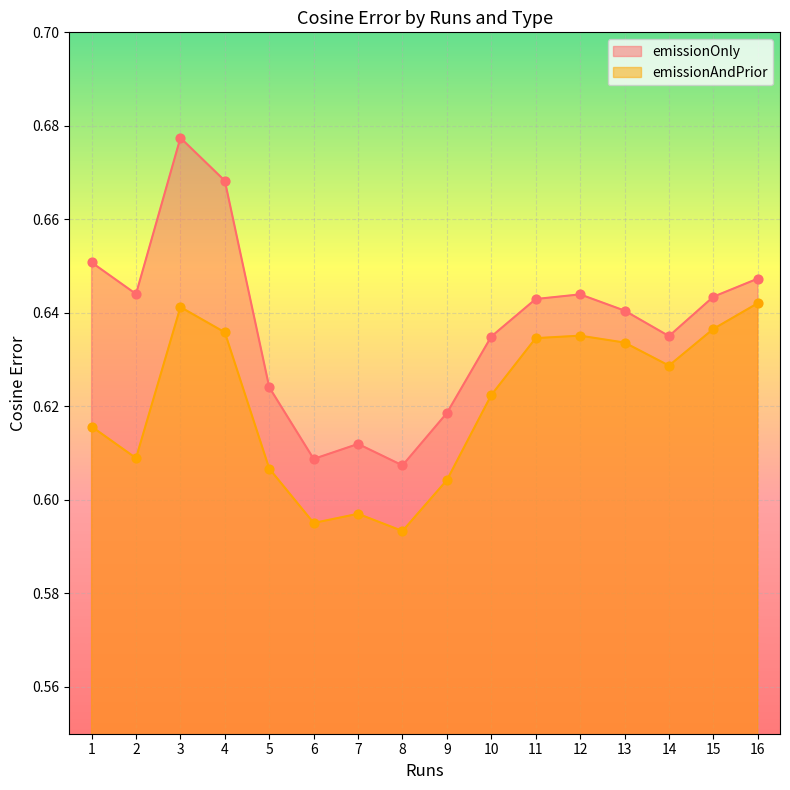

Which series reaches the minimum Y coordinate?

emissionAndPrior